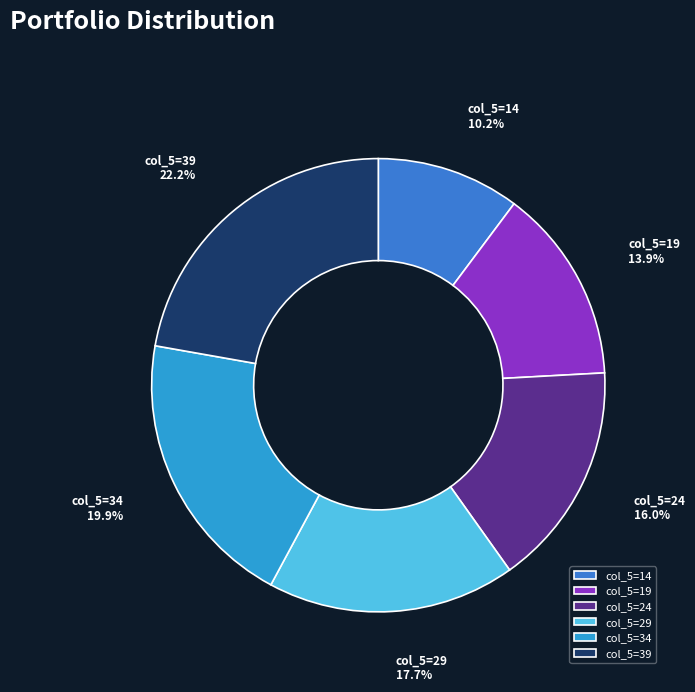

Approximately how many times larger is the value at col_5=39 compared to col_5=24?

1.4